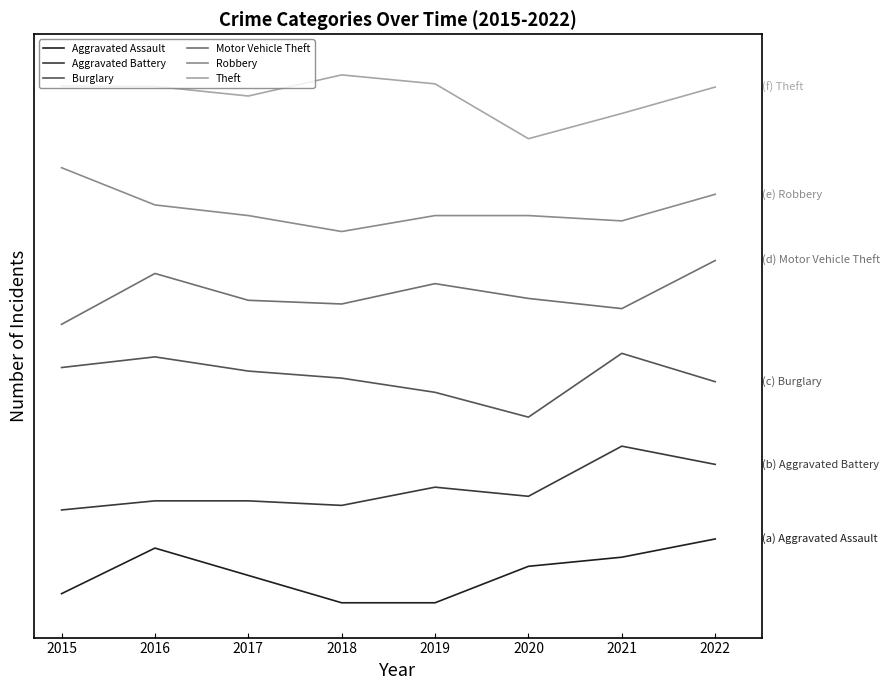

At which category is the sum across all series the highest?

2022